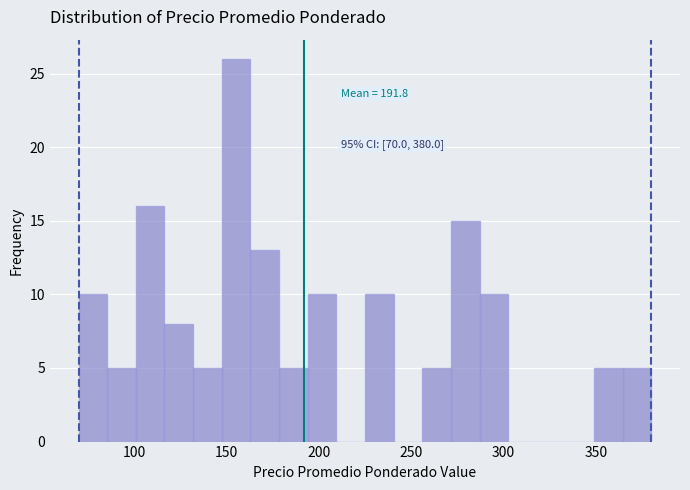

Around what value on the x-axis is the tallest bar? Give the approximate position of its centre, as read against the axis.

155